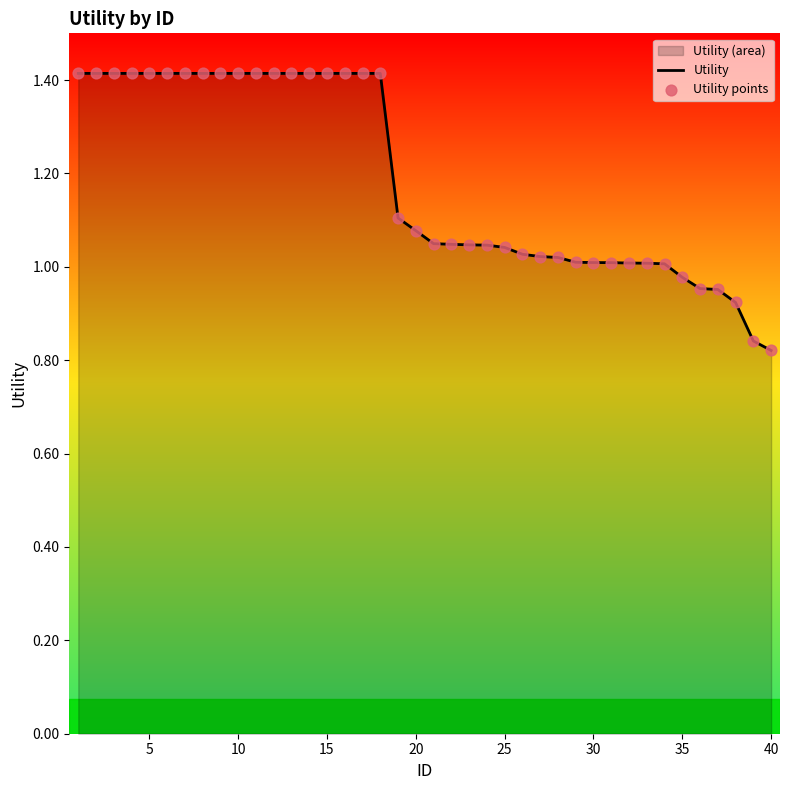

The chart shows a value of 1.5 at 20. True or false?

False